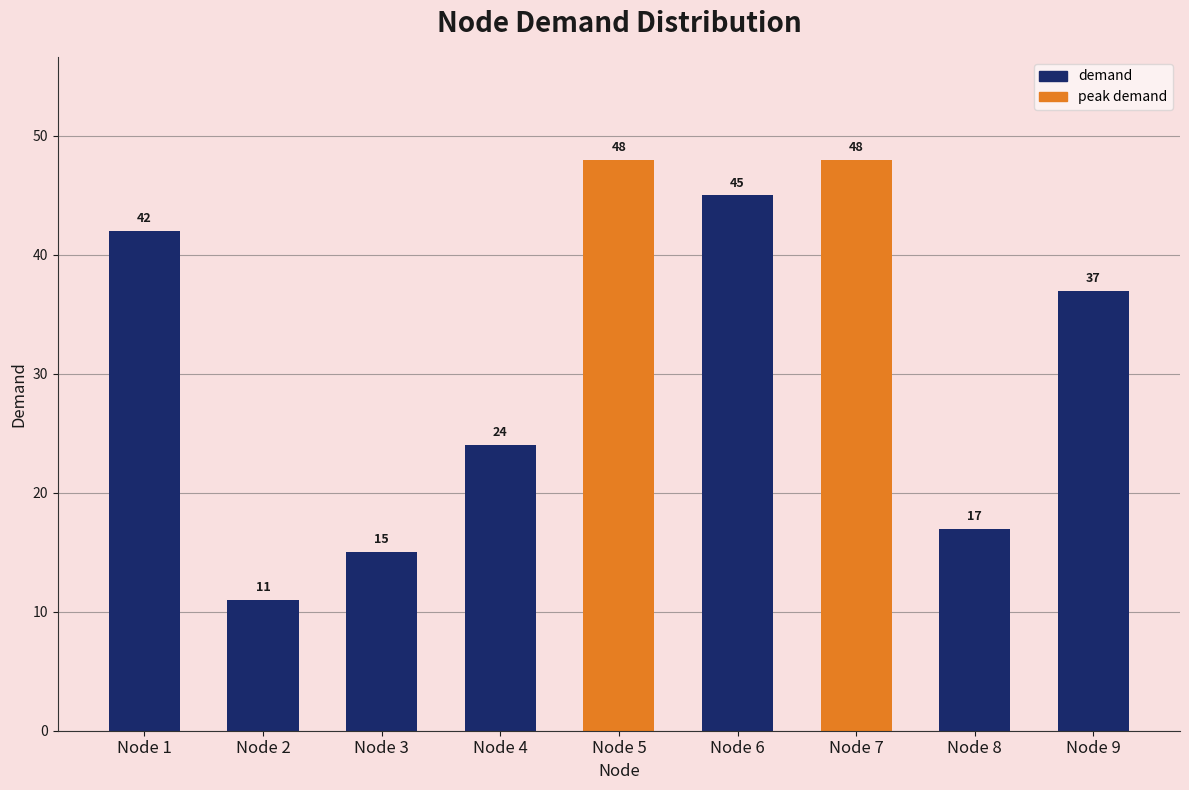

What is the minimum value shown in the chart?

11